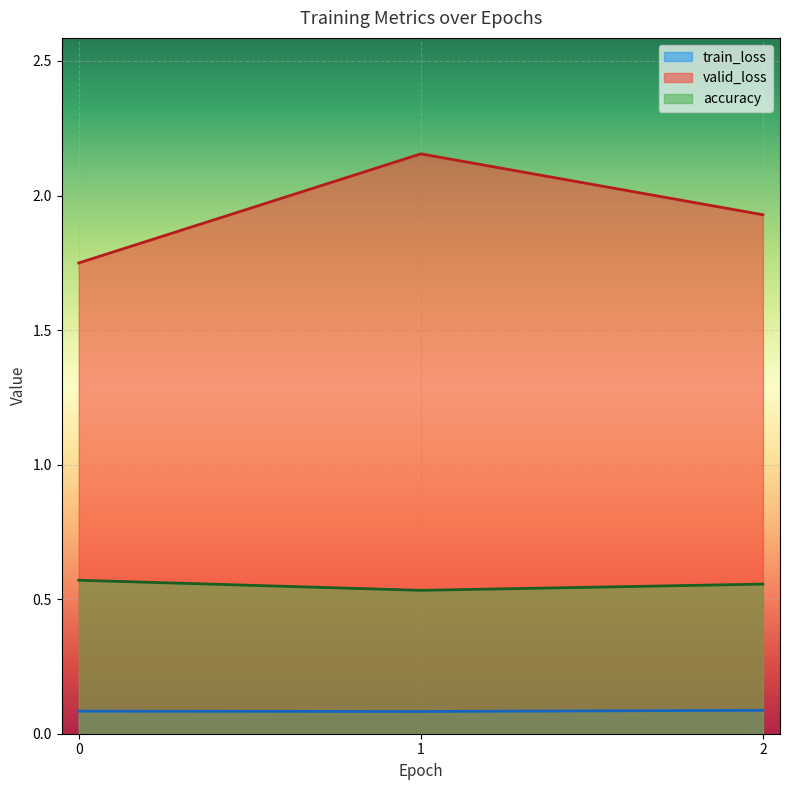

At which label is accuracy closest to 0?

1